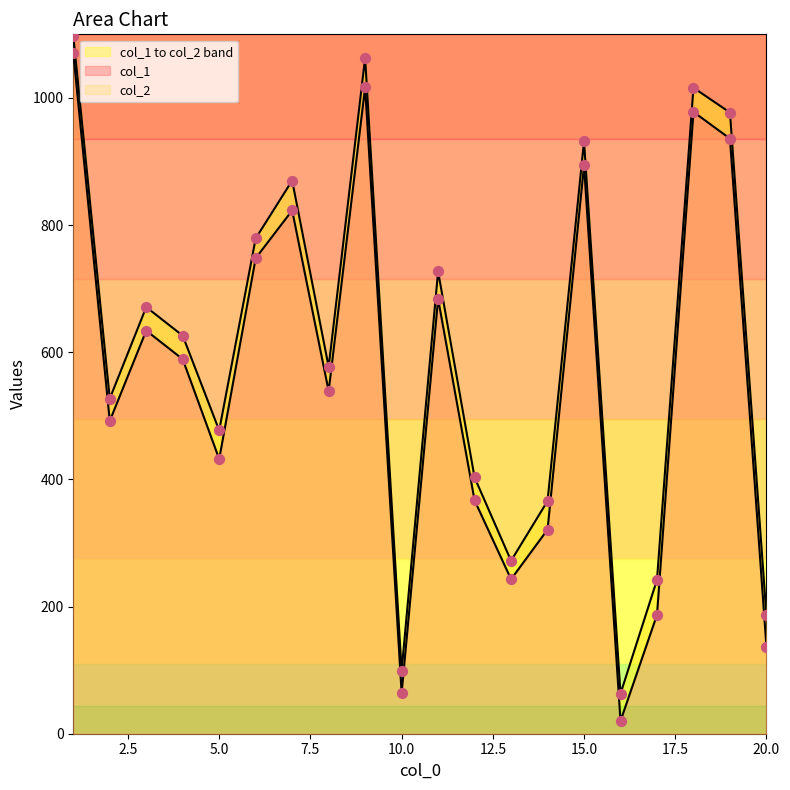

Which series has the largest total across all categories?

col_2